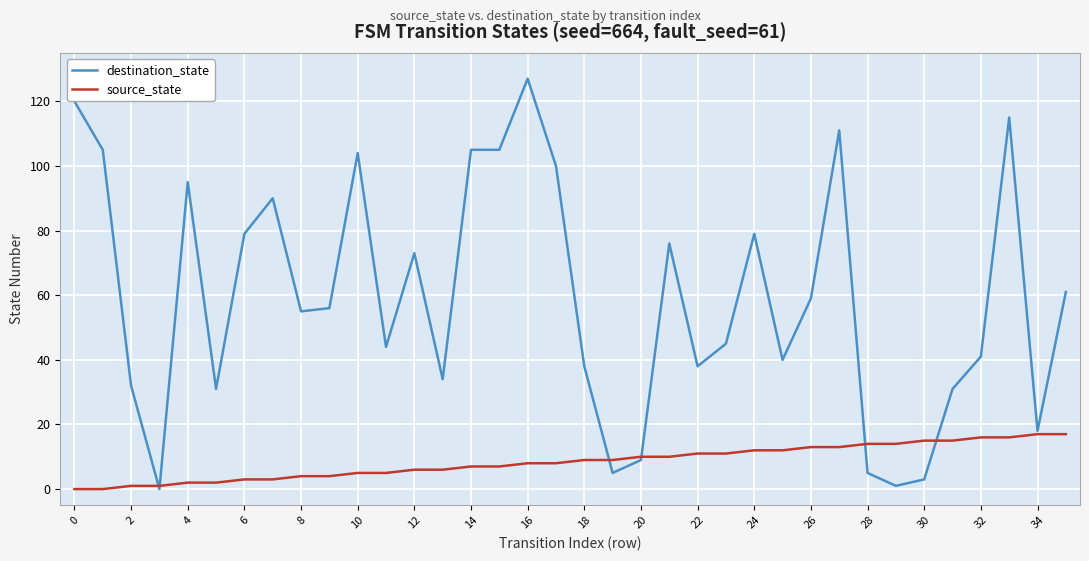

What is the sum of all source_state values?

306